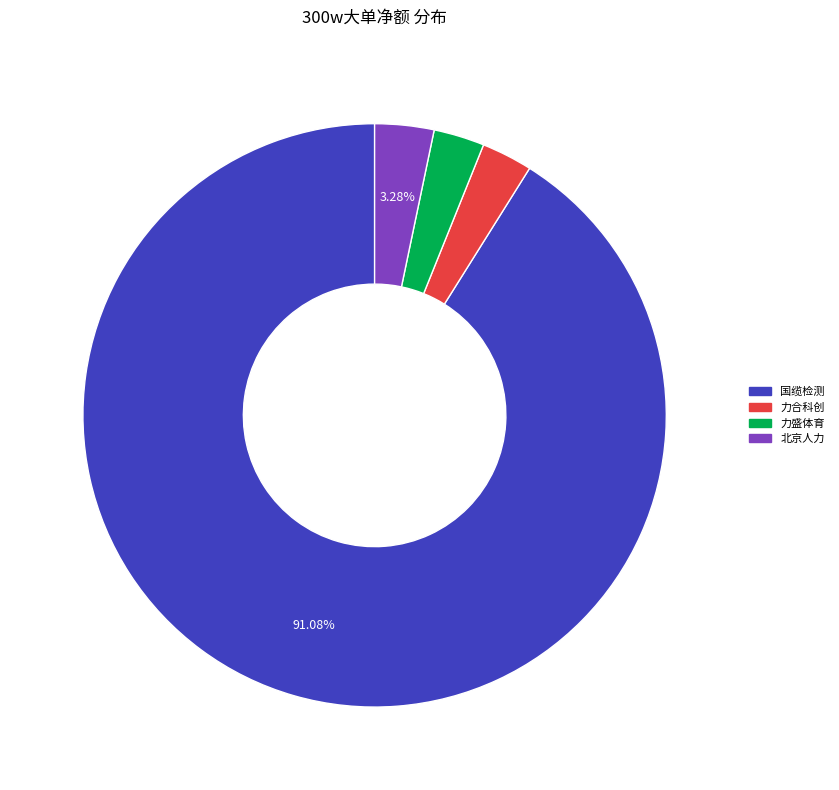

Is there any slice that represents more than half of the pie?

Yes